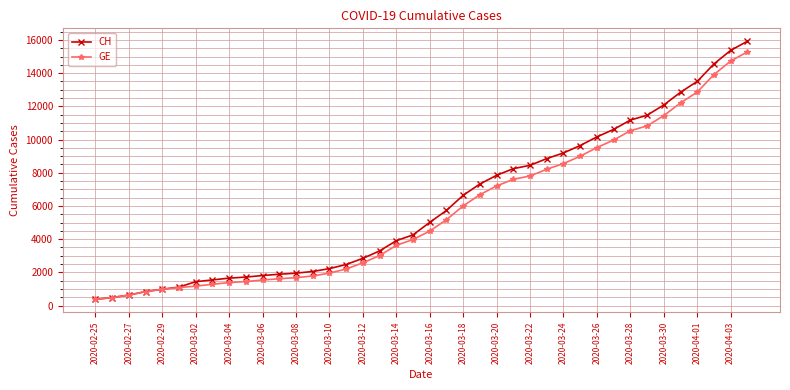

Which series has the largest range (max minus min)?

CH